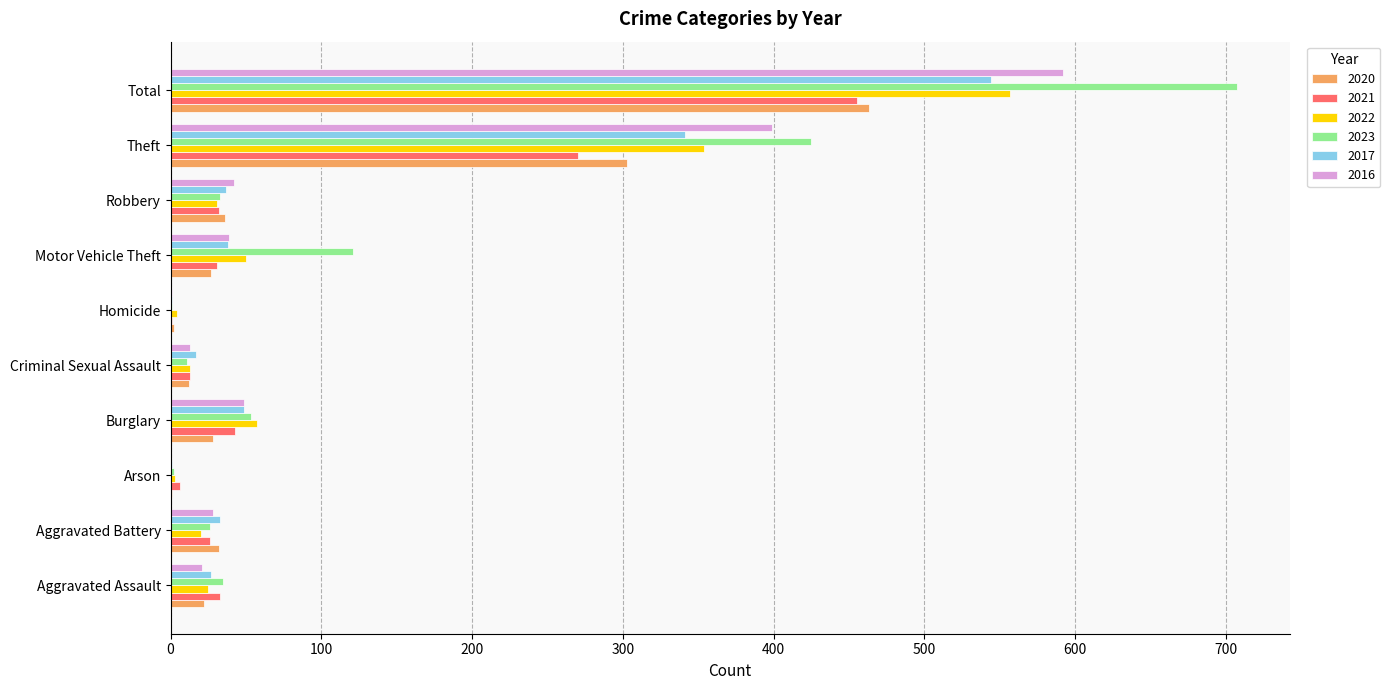

Between Aggravated Assault and Arson, which series saw the biggest shift?

2023